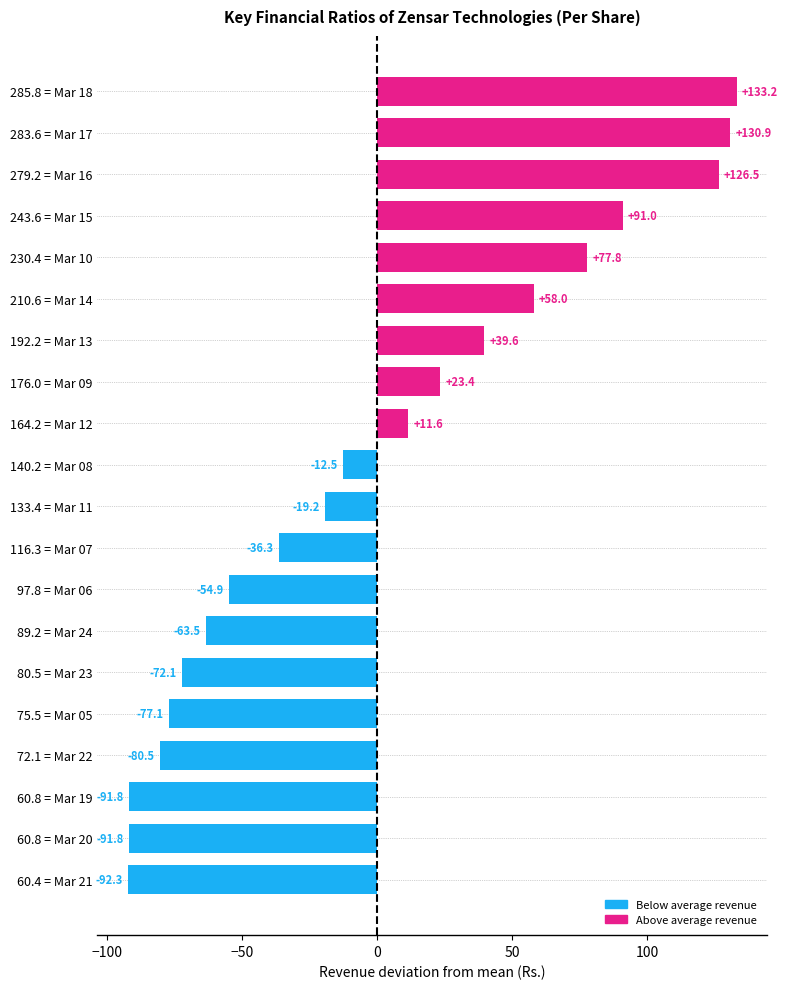

How many bars are there in total?

20